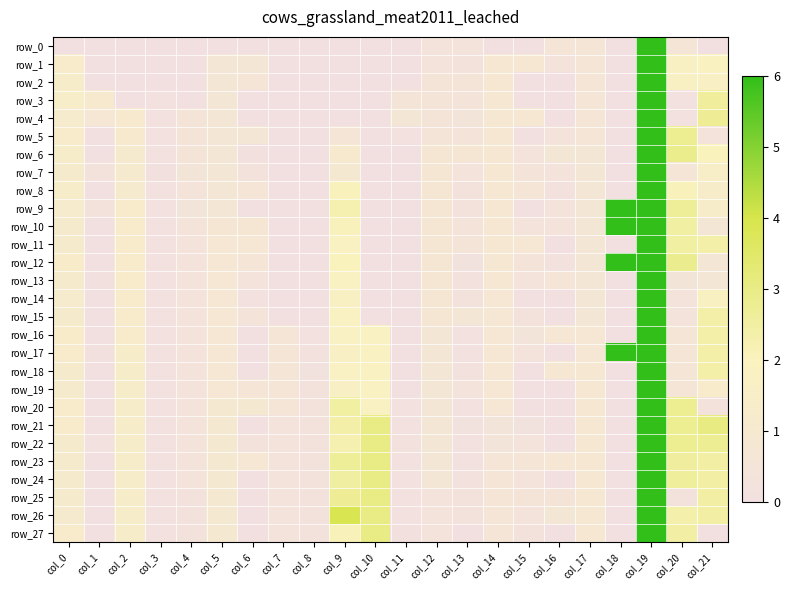

How many data points does each series have?

22